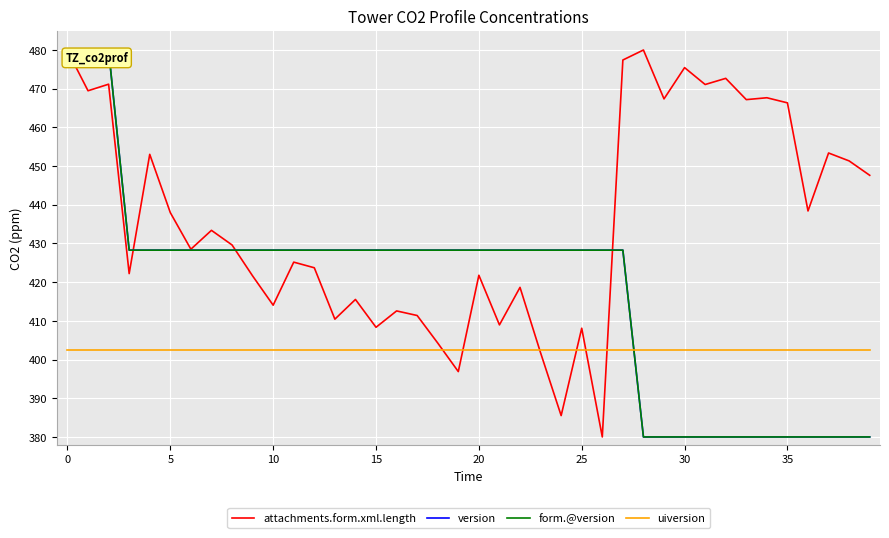

True or false: form.@version and version cross at least once.

False